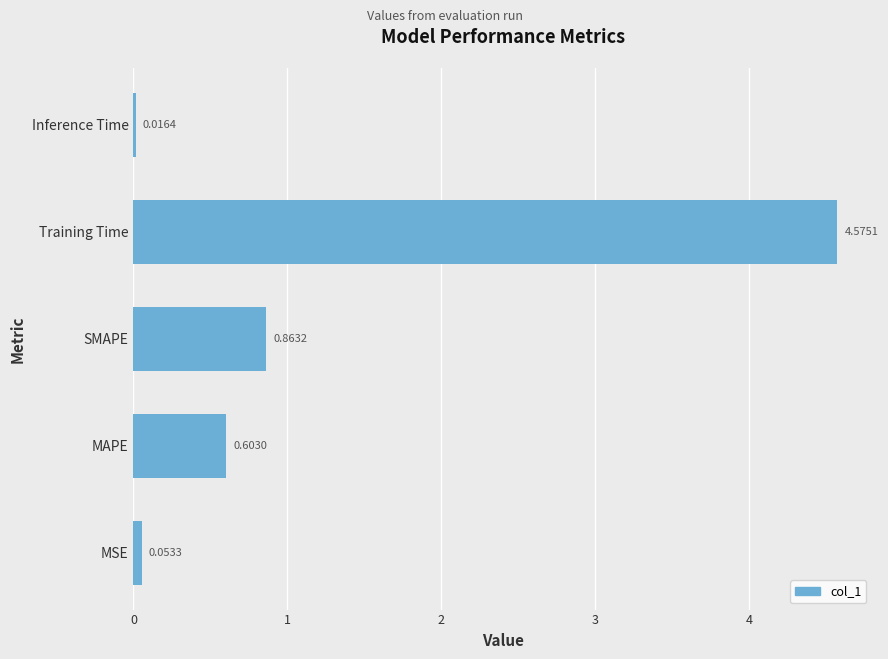

Where is the data nearest to the value 2?

SMAPE